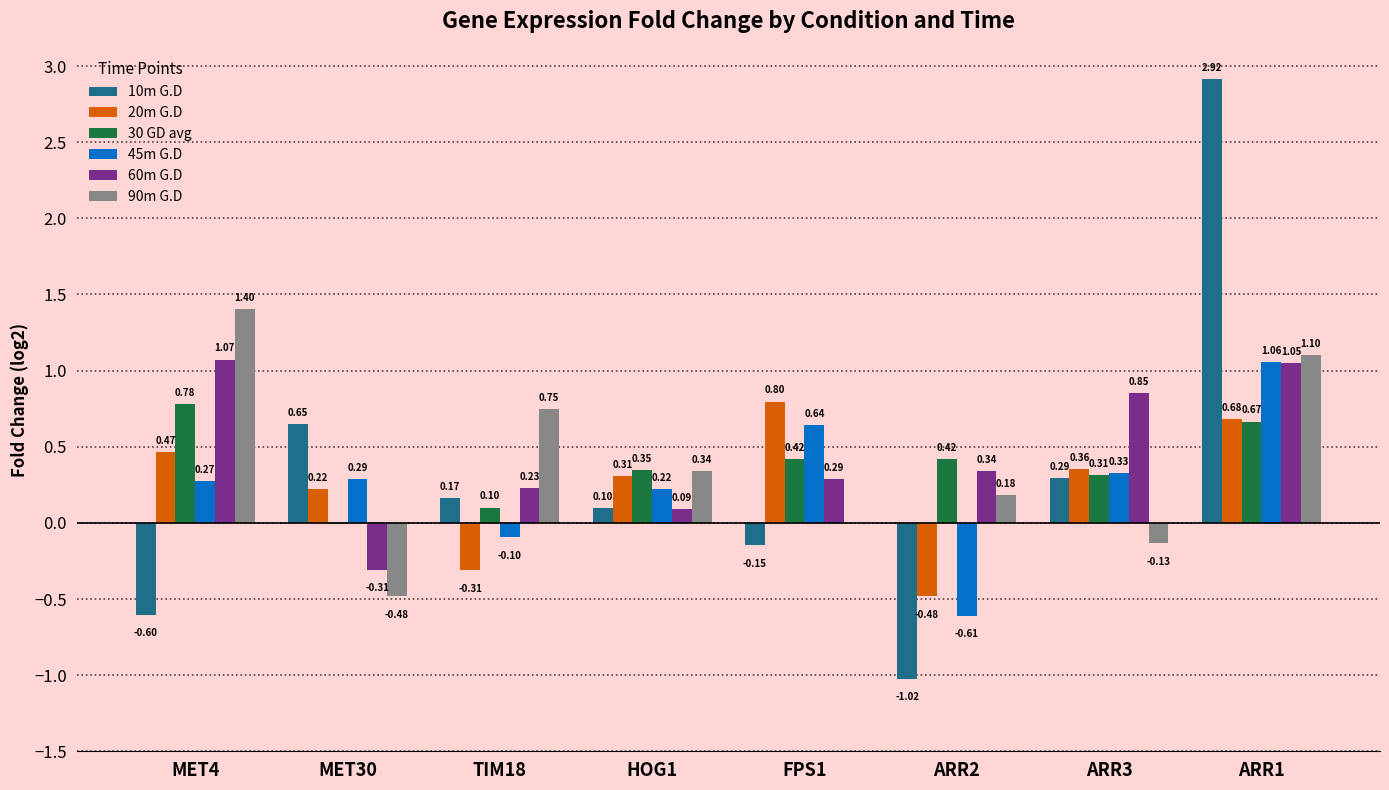

How many values in the 90m G.D series exceed 0?

5